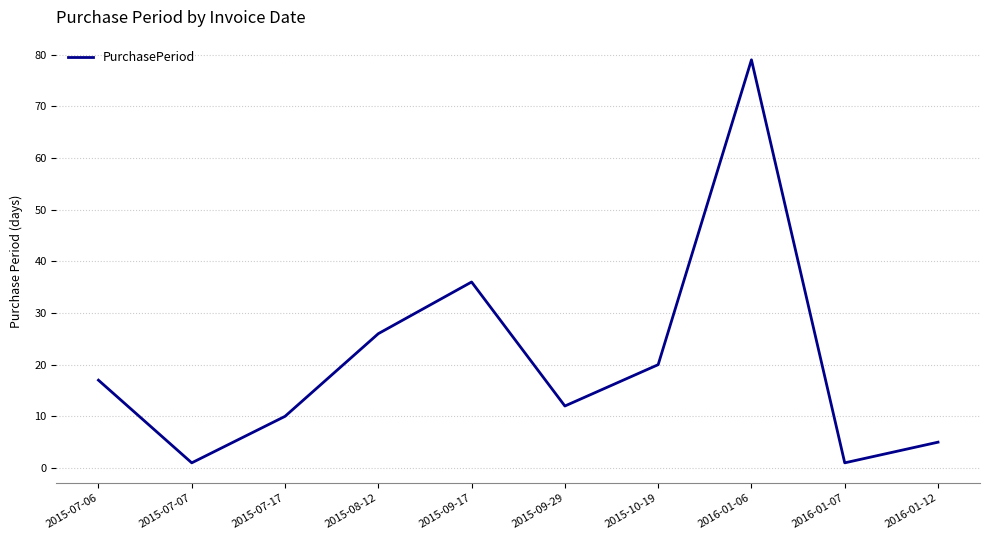

True or false: the data shows 1 at 2016-01-07.

True